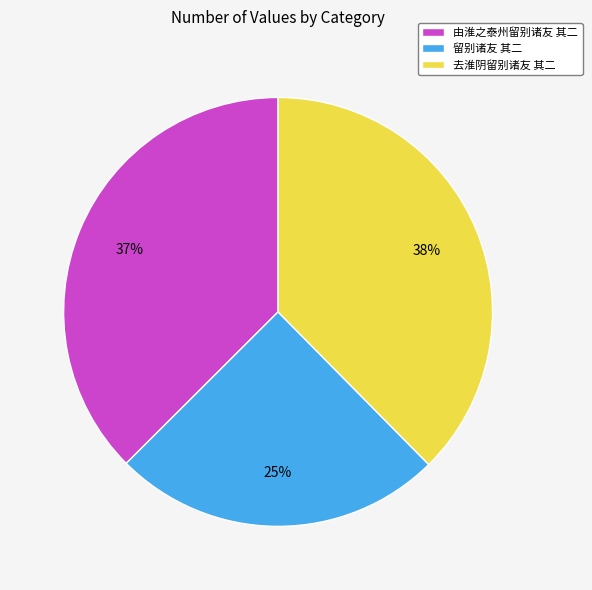

To the nearest percent, what portion does 留别诸友 其二 represent?

25%